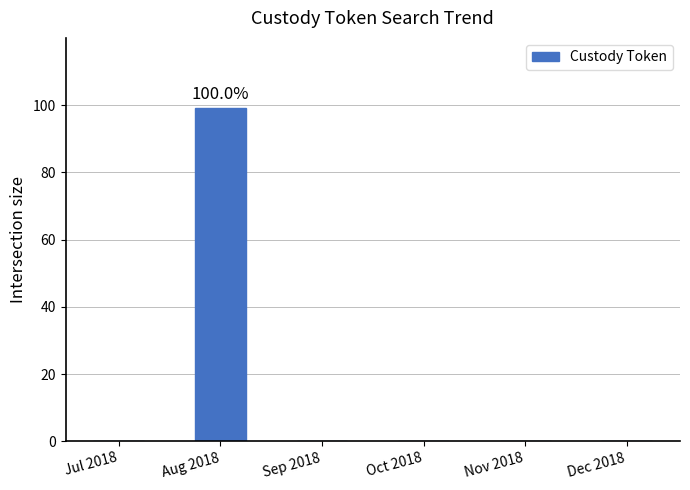

Are the bars grouped side by side (vs. stacked)?

No